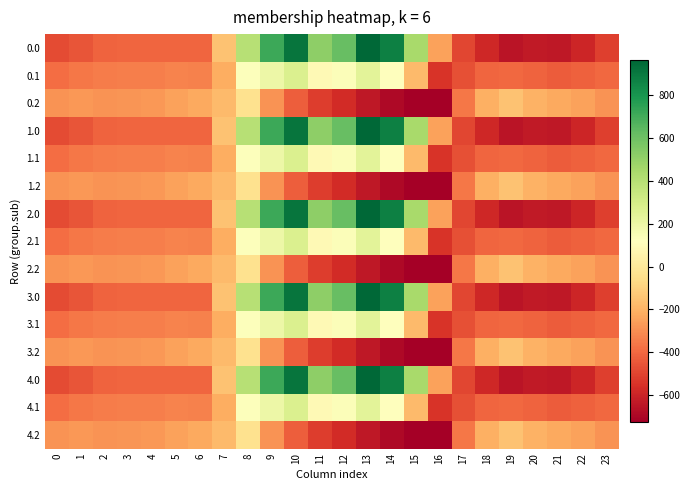

How many series are shown in this chart?

15